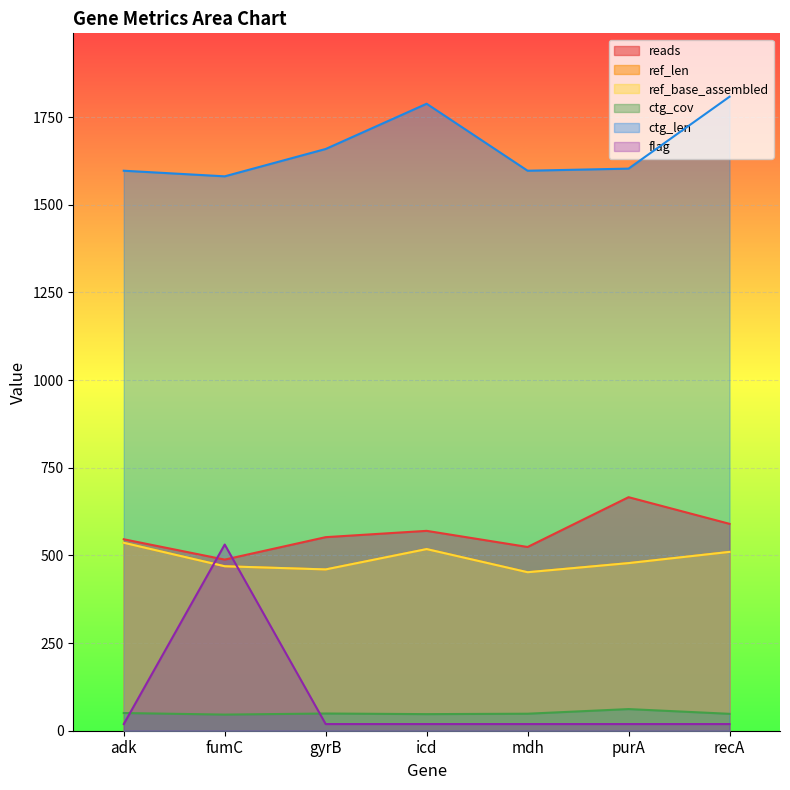

List the labels in order of reads value, smallest first.

fumC, mdh, adk, gyrB, icd, recA, purA